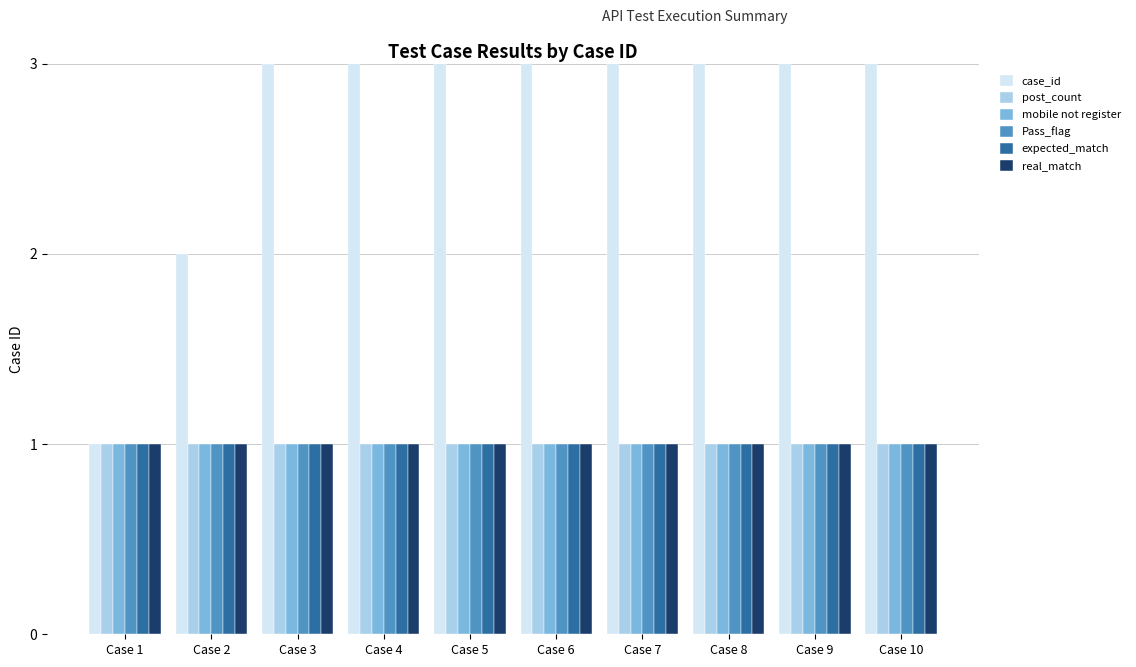

Reading left to right, transcribe all the data shown in this chart.

case_id: 1	2	3	4	5	6	7	8	9	10
post_count: 1	1	1	1	1	1	1	1	1	1
mobile not register: 1	1	1	1	1	1	1	1	1	1
Pass_flag: 1	1	1	1	1	1	1	1	1	1
expected_match: 1	1	1	1	1	1	1	1	1	1
real_match: 1	1	1	1	1	1	1	1	1	1